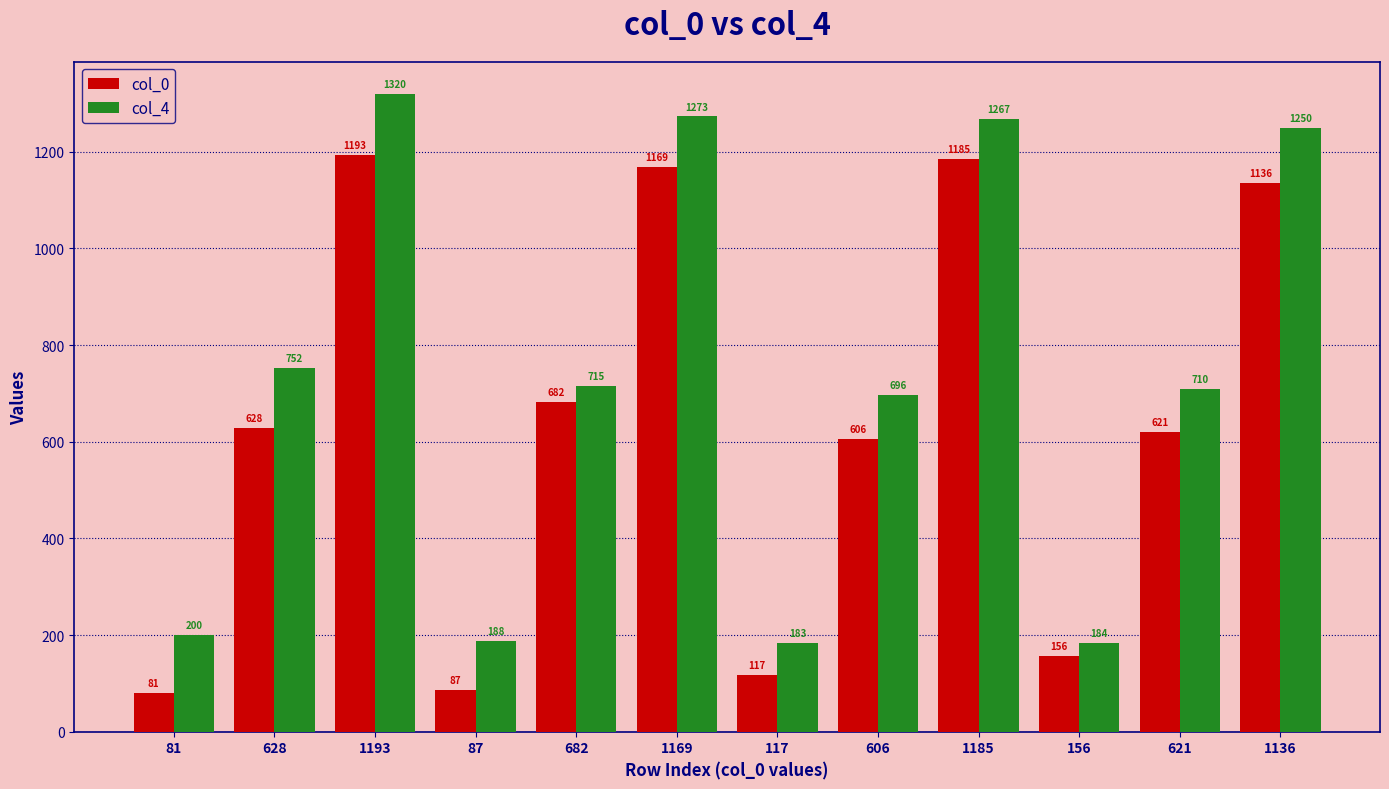

Read the col_4 value at 628, to the nearest 10.

750